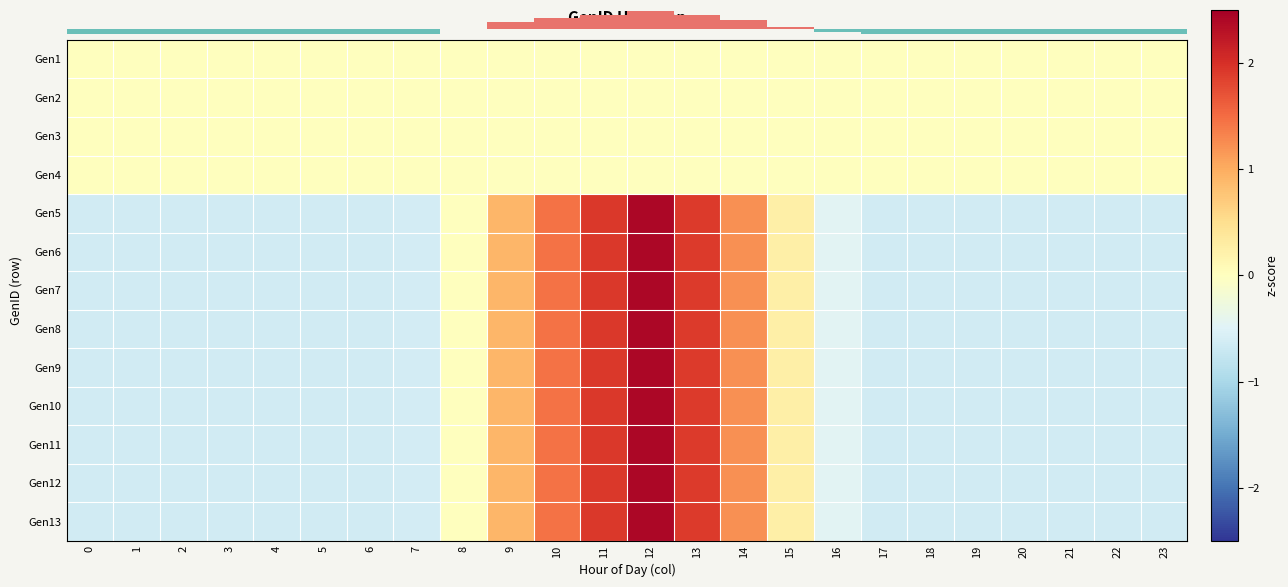

What is the total value across all series at 1?

-5.8